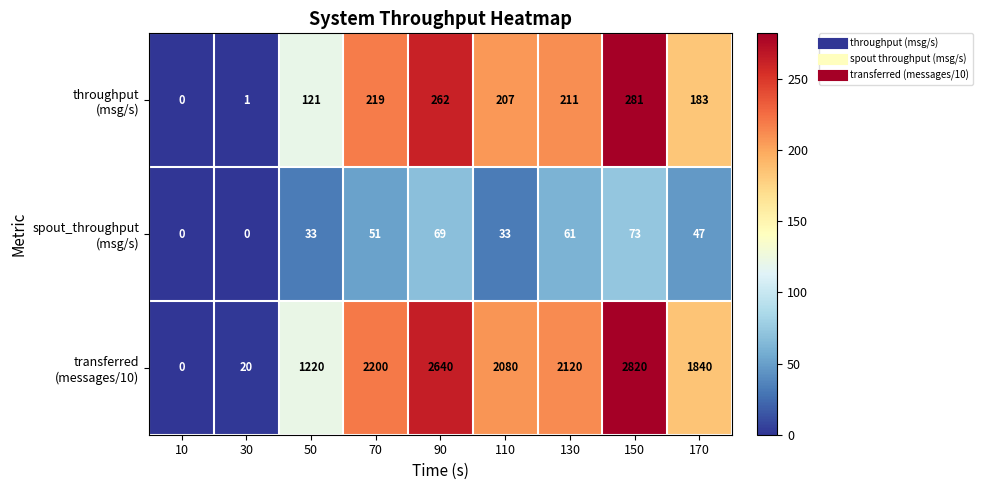

How many series are shown in this chart?

3